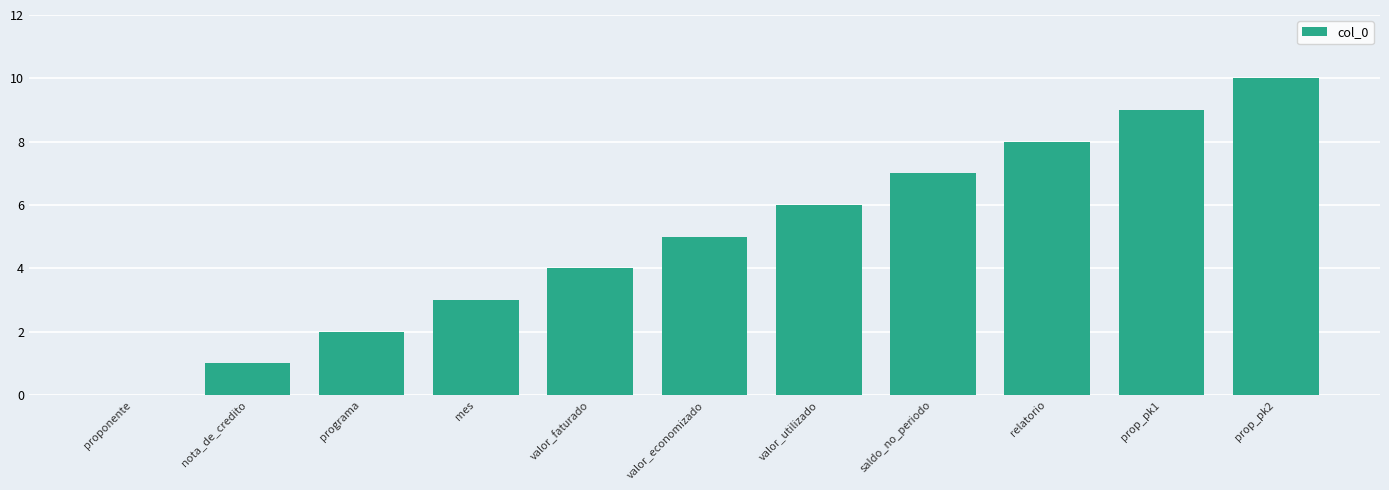

What is the difference between the values at nota_de_credito and prop_pk2?

9